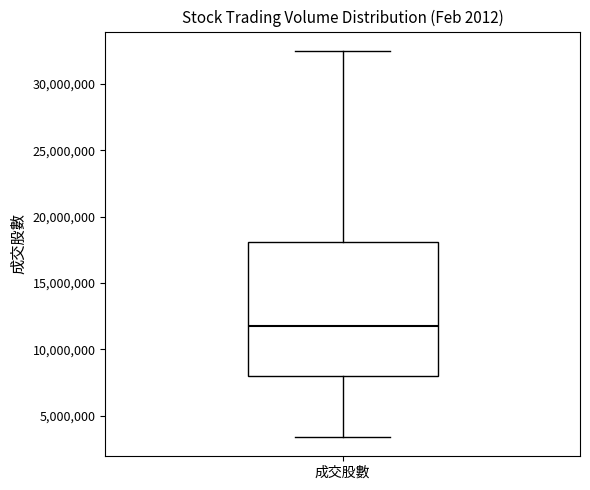

Read this box plot against the y-axis: the position of the median line, the range covered by the box, and the ends of both whiskers. The values are not printed on the chart, so give them approximately, as read against the axis.

median 11500000, box 8000000 to 18000000, whiskers 3500000 to 32500000